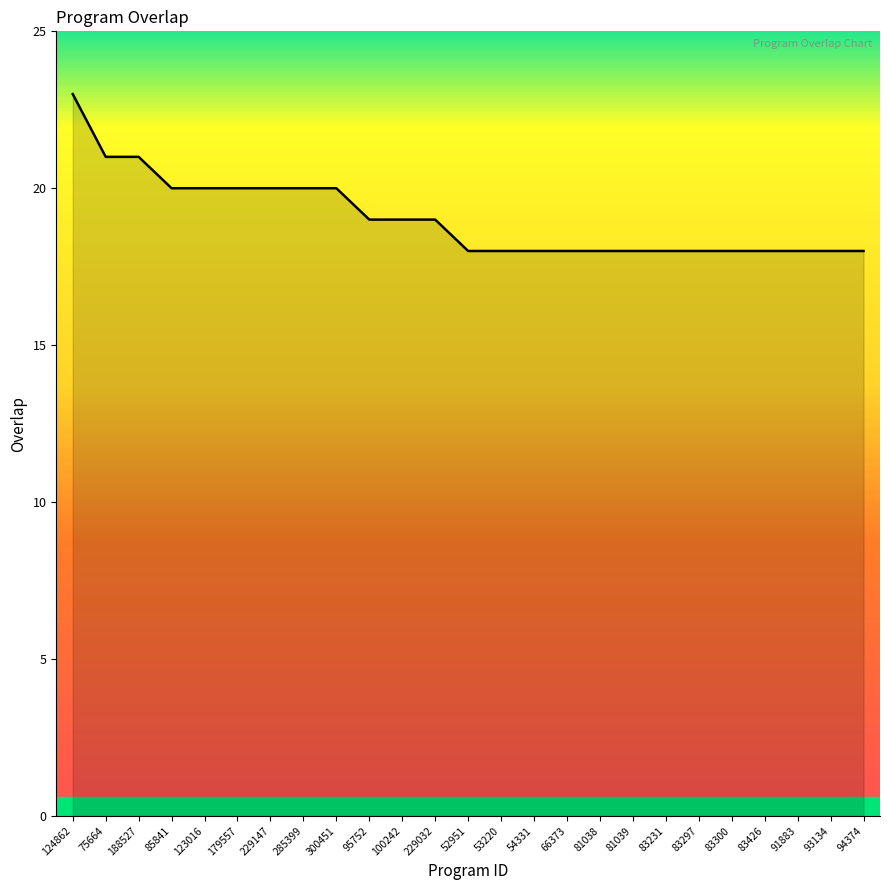

What position from the left is 95752?

10